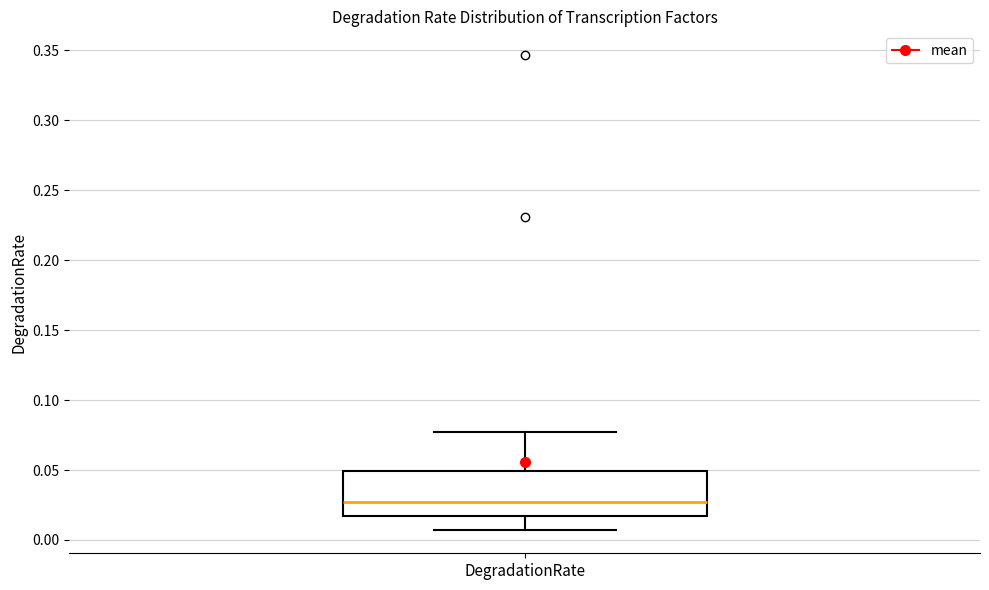

Where does the lower whisker of the box for DegradationRate end on the y-axis? The values are not printed on the chart, so give them approximately, as read against the axis.

0.005